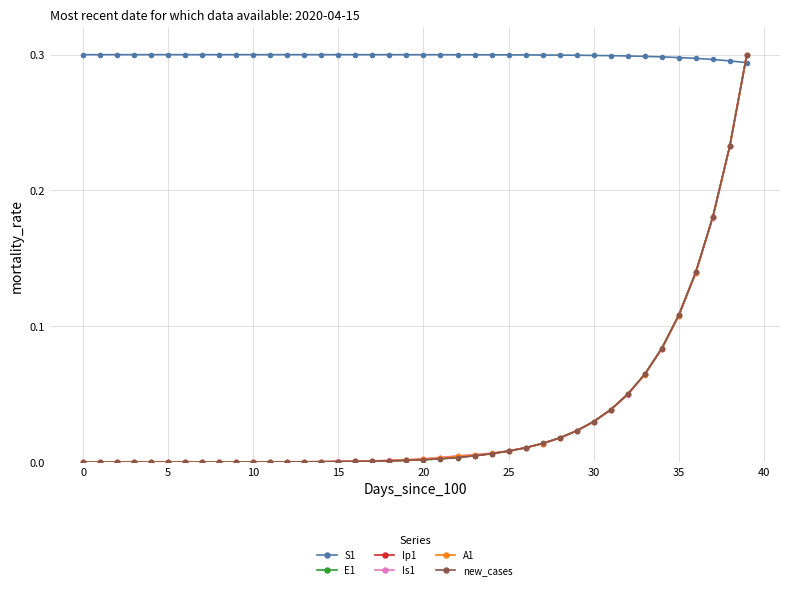

Which series has the largest total across all categories?

S1